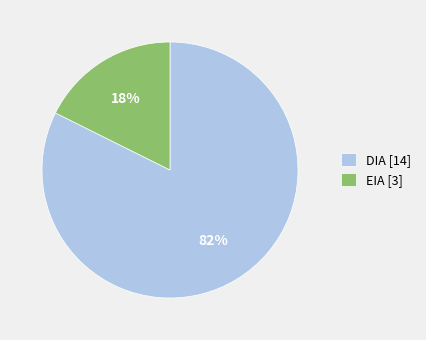

Between DIA [14] and EIA [3], which is larger?

DIA [14]